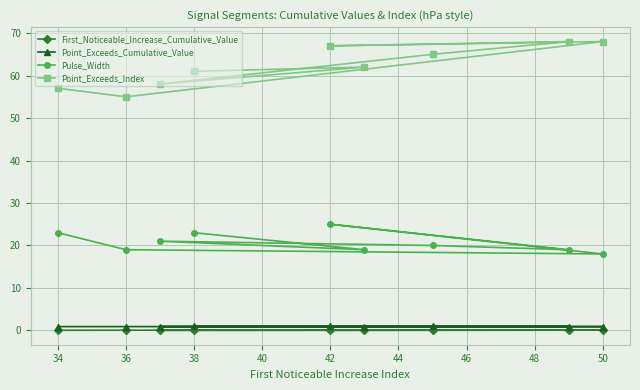

Count the number of categories in the chart.

9